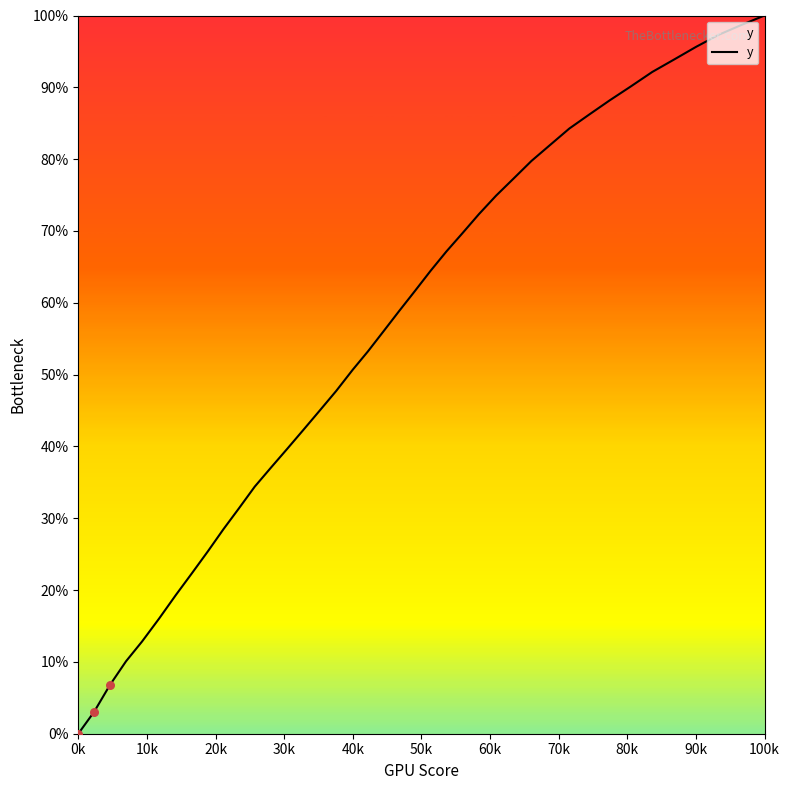

What is the maximum value shown in the chart?

100.0